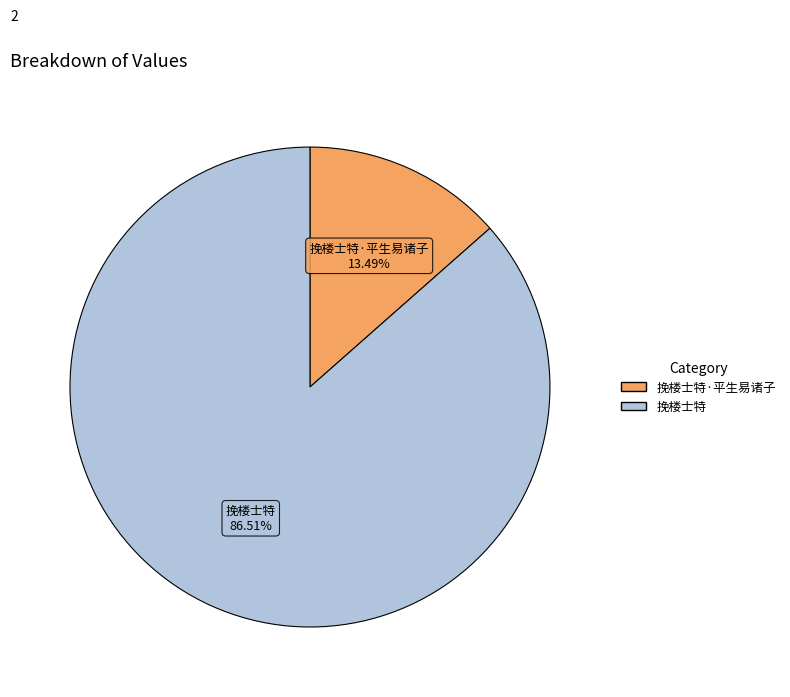

How many segments does this pie chart have?

2